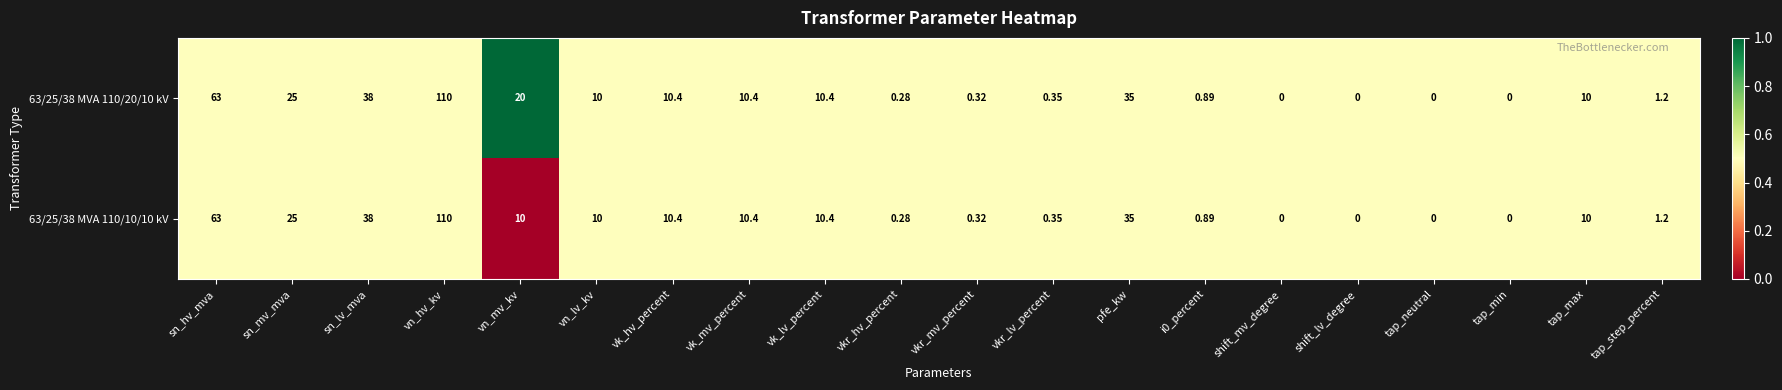

Is the value of 63/25/38 MVA 110/10/10 kV at tap_step_percent greater than the value of 63/25/38 MVA 110/20/10 kV at vn_mv_kv?

No